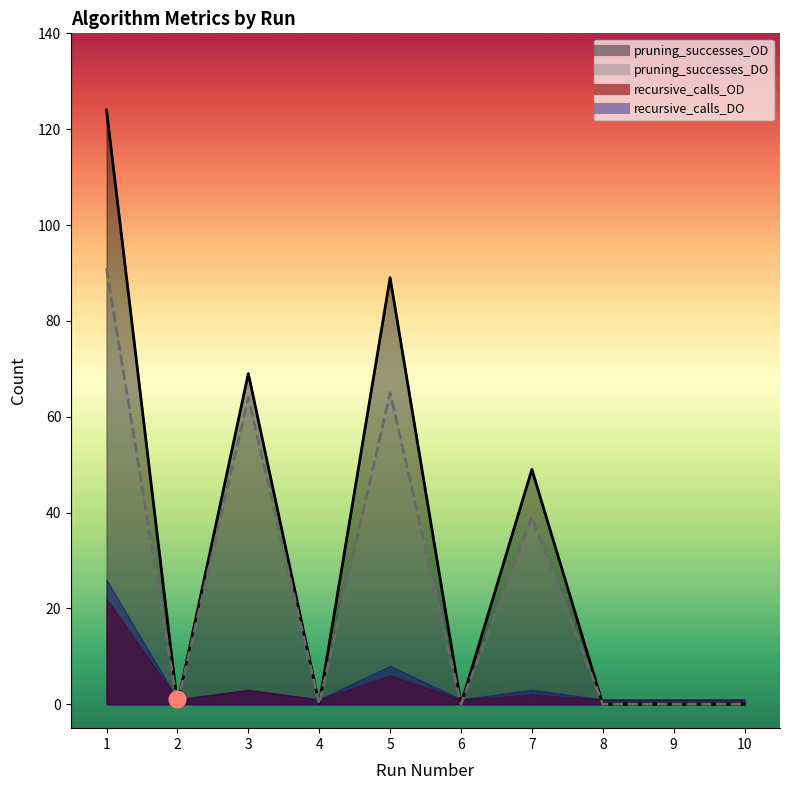

Count the number of categories in the chart.

10